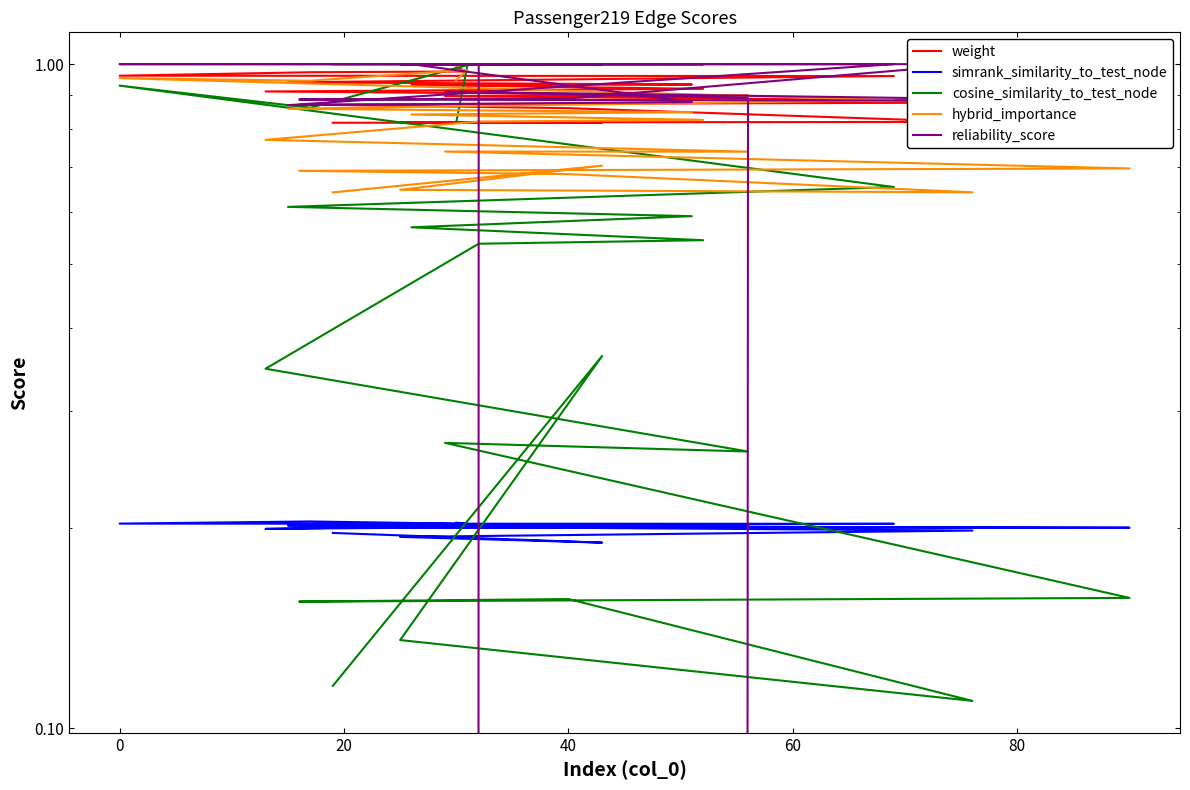

What is the greatest value displayed?

1.0